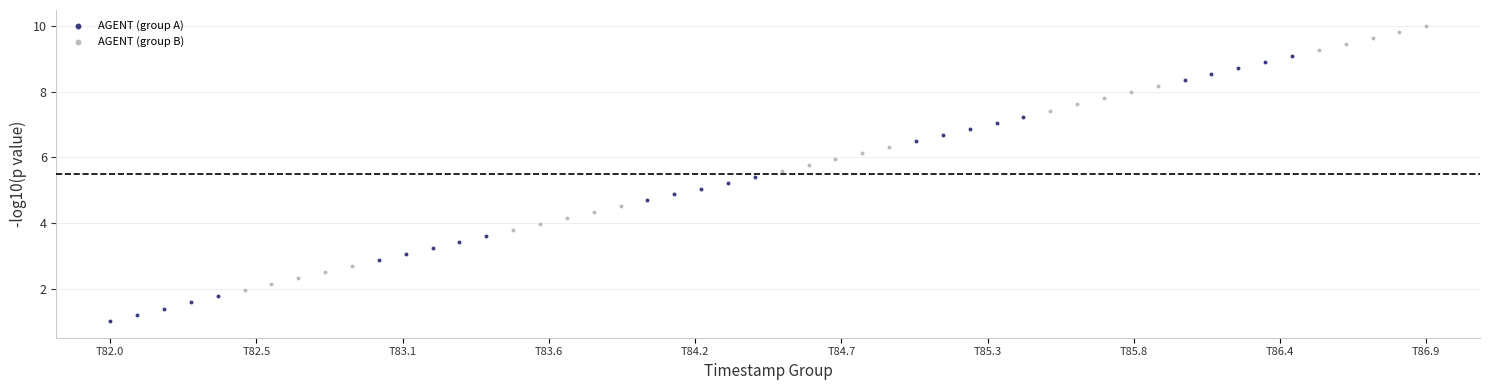

What are all the series names shown in the legend?

AGENT (group A), AGENT (group B)